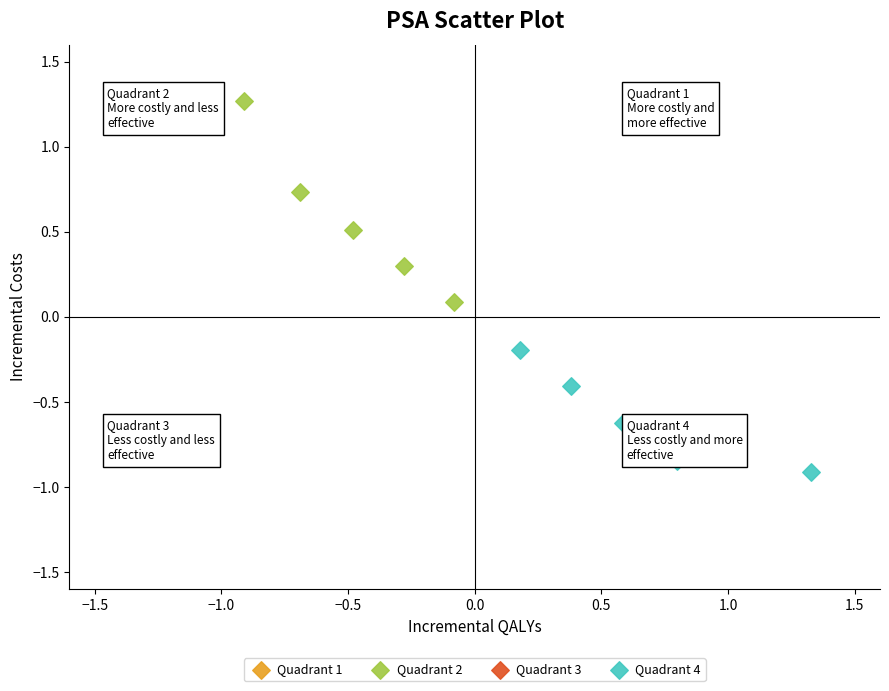

Which series has the widest spread of Y values?

Quadrant 2